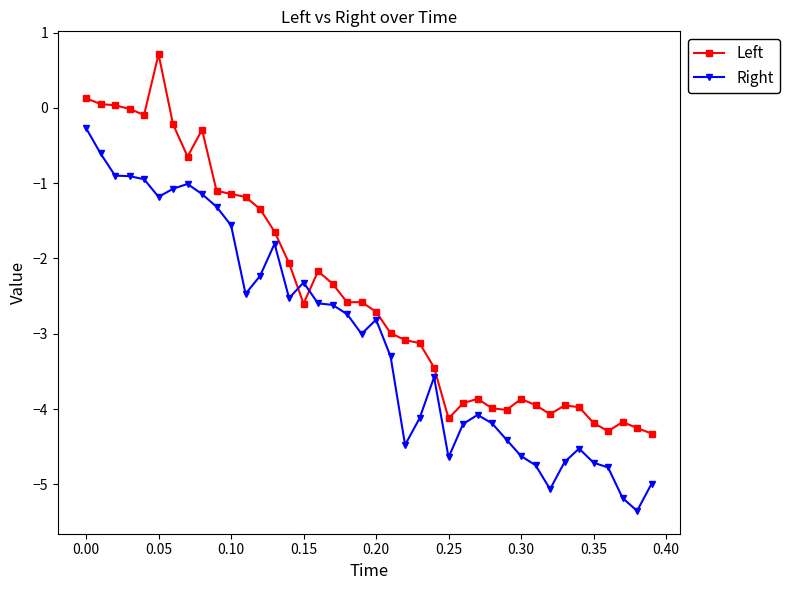

What is the value of the Left point at the 34th from the left?

-4.0